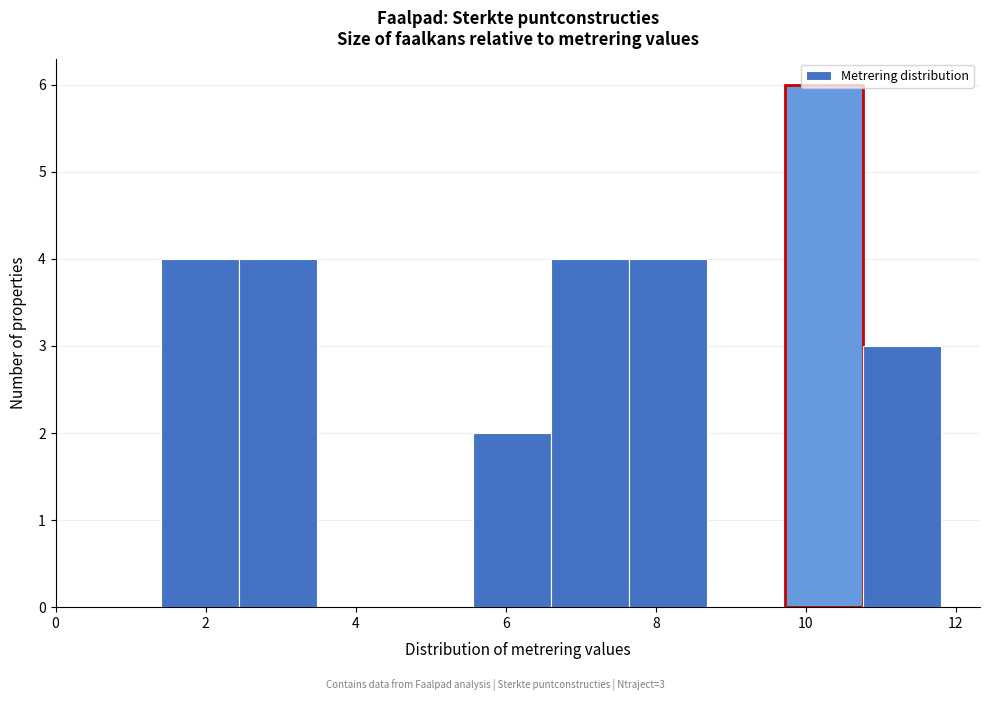

Which range on the x-axis has the tallest bar?

9.72 to 10.76